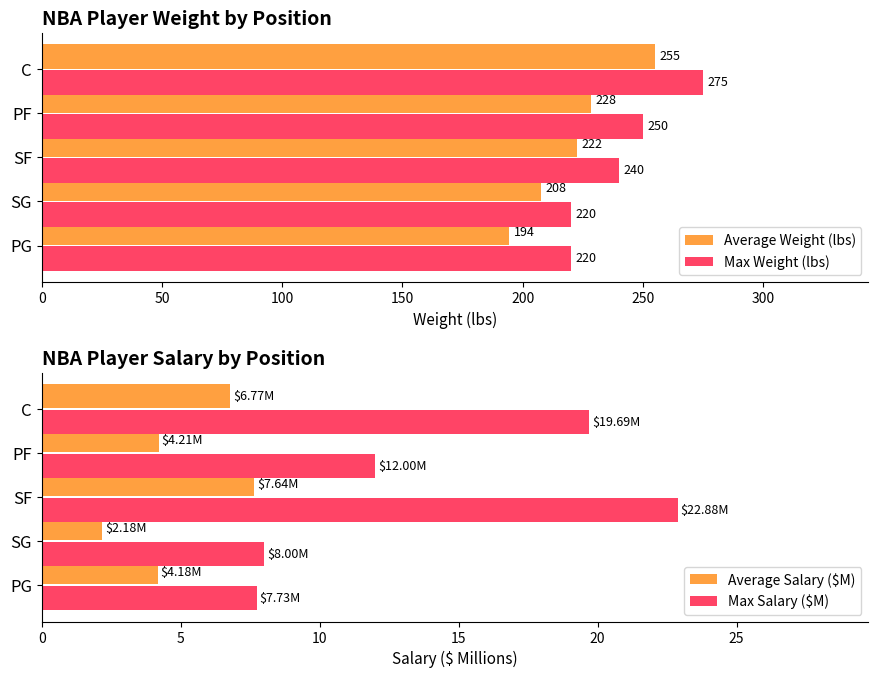

How many bars are there in total?

20